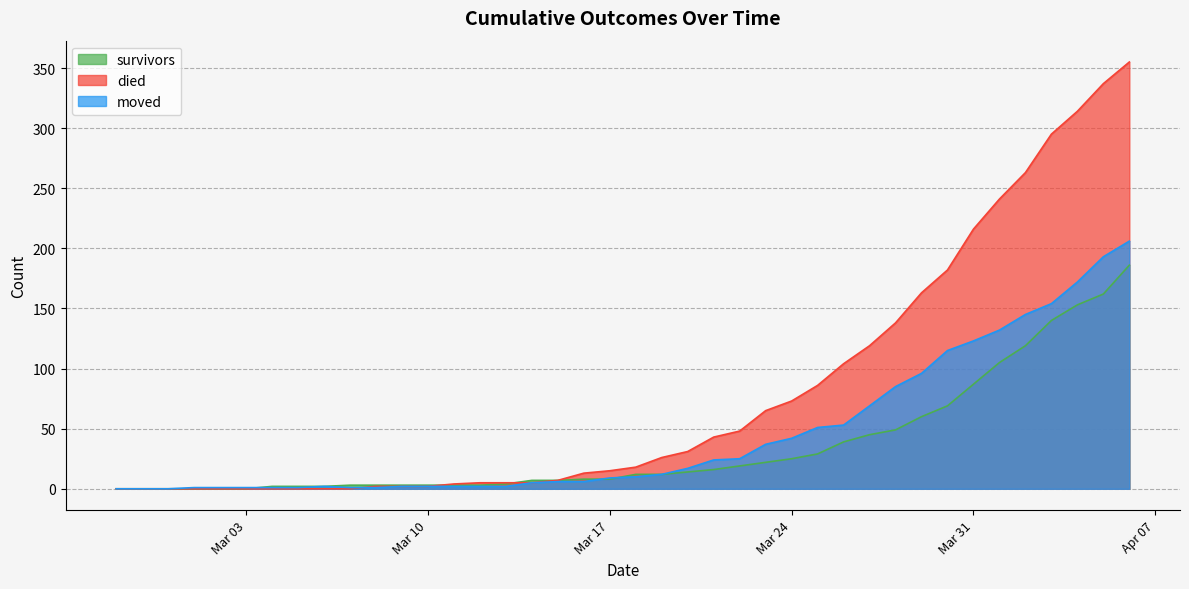

Is it true that survivors equals 45 at 2020-03-27?

True